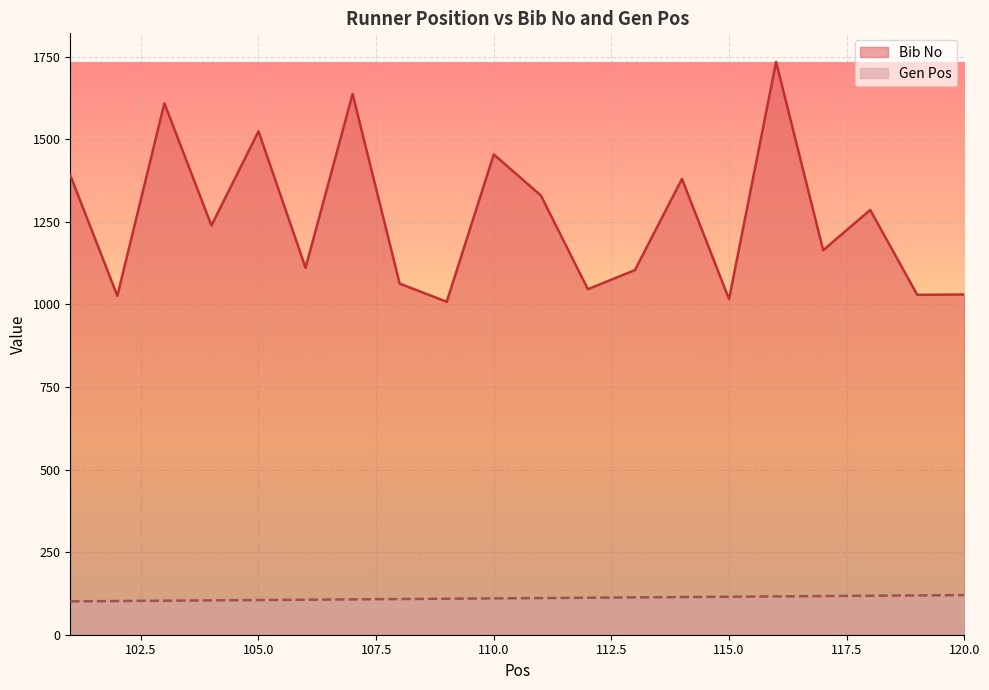

Which has a higher value, 101 or 104?

101